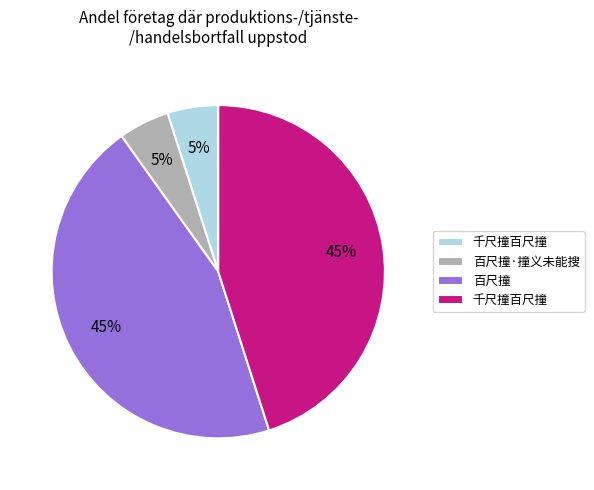

Is there a majority slice in this chart?

No